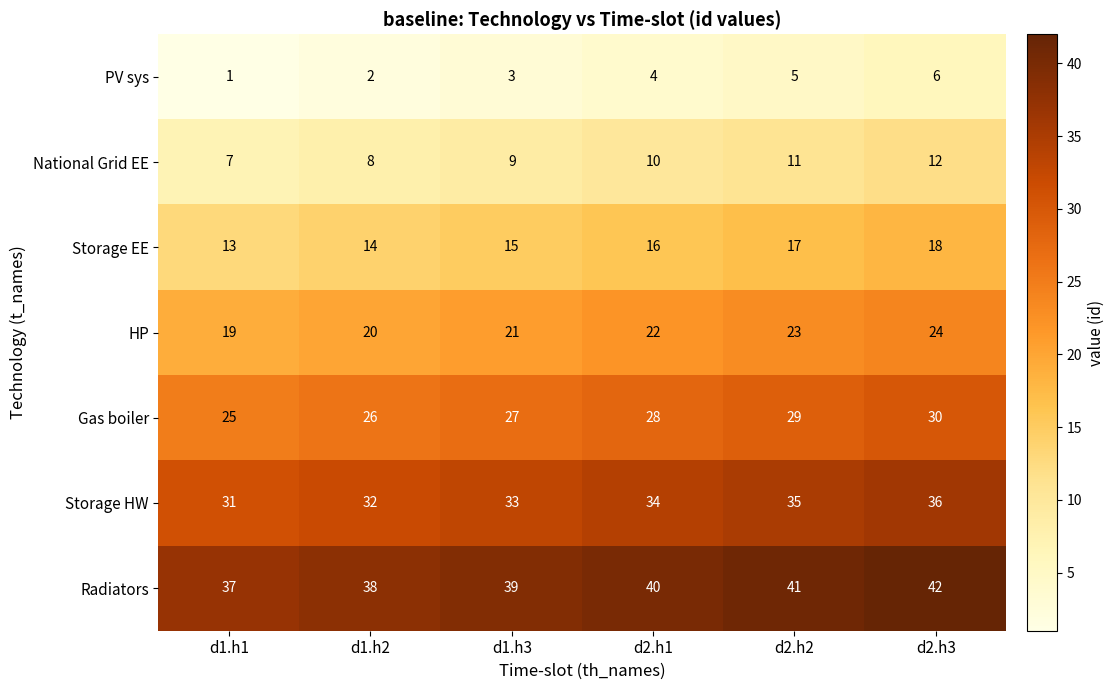

List the series in order of their overall mean, lowest first.

PV sys, National Grid EE, Storage EE, HP, Gas boiler, Storage HW, Radiators